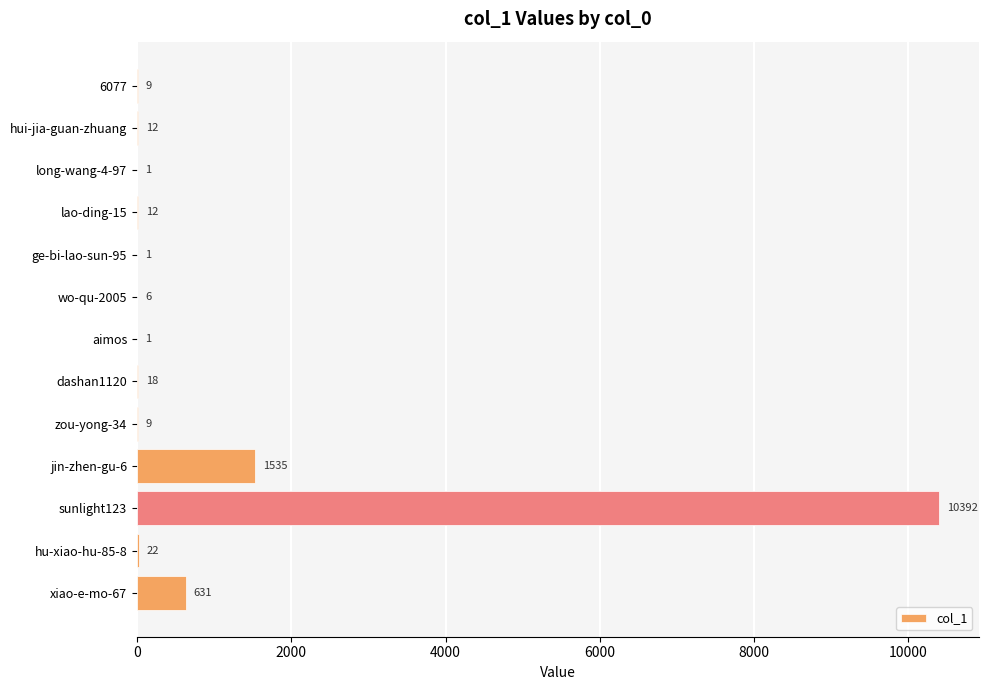

Reading top to bottom, what are all the values shown in this chart?

6077=9	hui-jia-guan-zhuang=12	long-wang-4-97=1	lao-ding-15=12	ge-bi-lao-sun-95=1	wo-qu-2005=6	aimos=1	dashan1120=18	zou-yong-34=9	jin-zhen-gu-6=1535	sunlight123=10392	hu-xiao-hu-85-8=22	xiao-e-mo-67=631